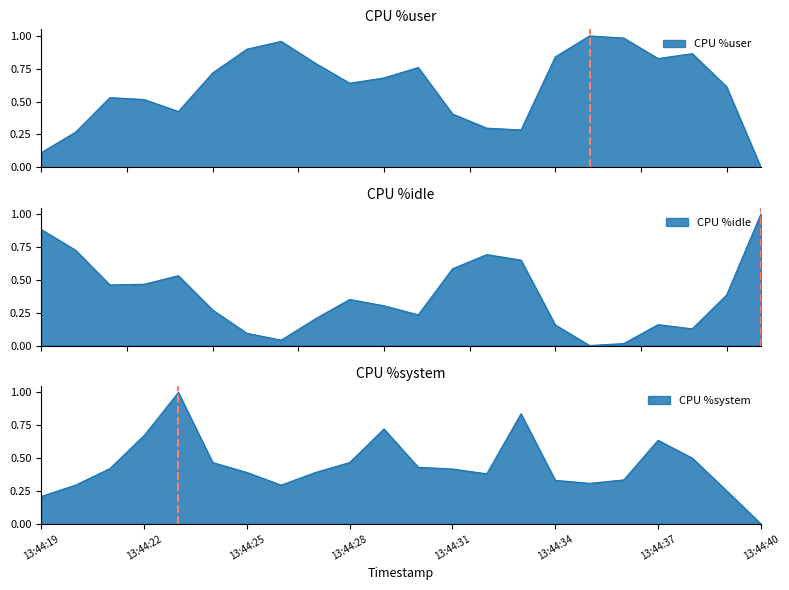

Where is the first local maximum for %user?

13:44:21